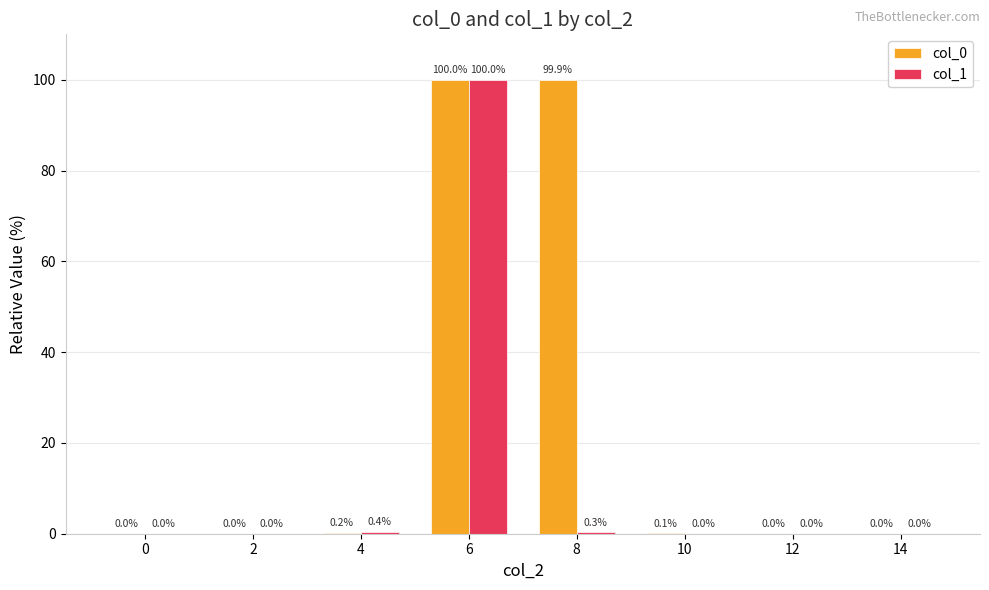

Which category has the highest value across all series?

6